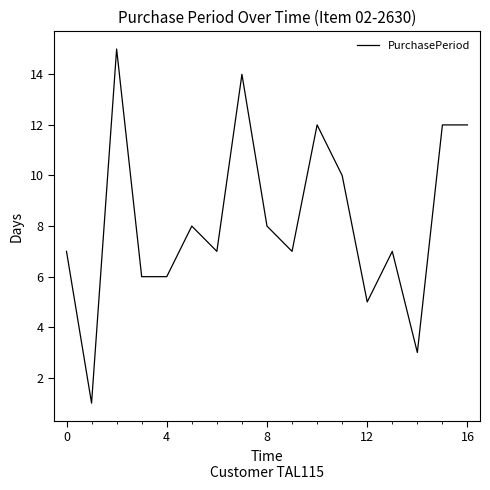

How many lines are shown in the chart?

1